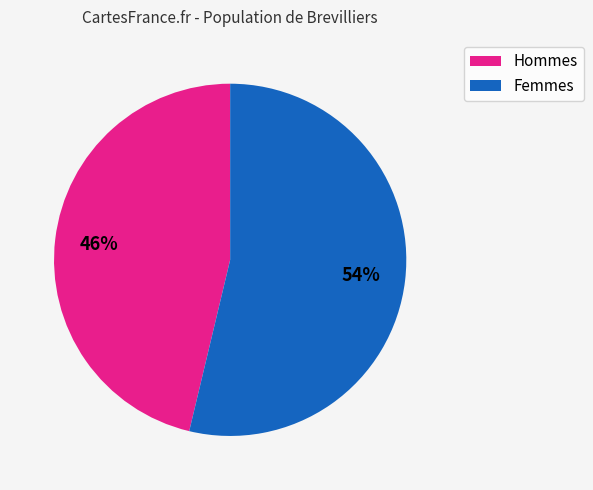

To the nearest percent, what is the average slice percentage?

50%